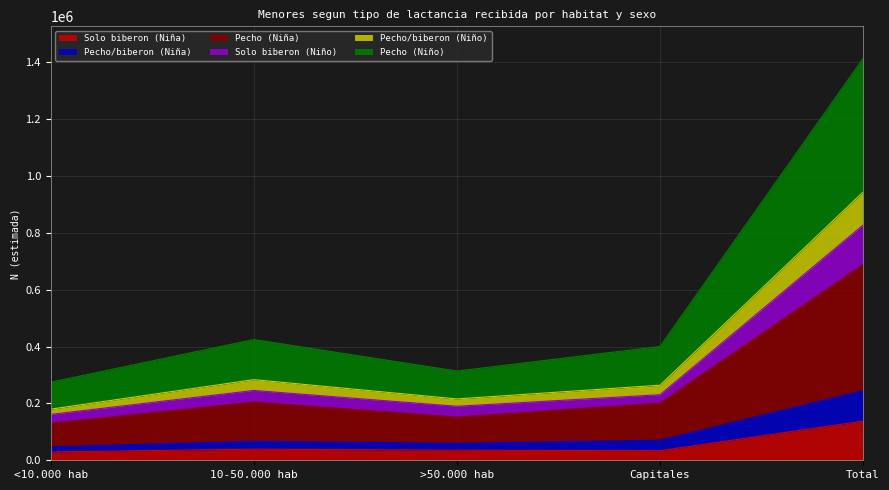

How many data points in Solo biberon (Niña) are less than 35442?

2